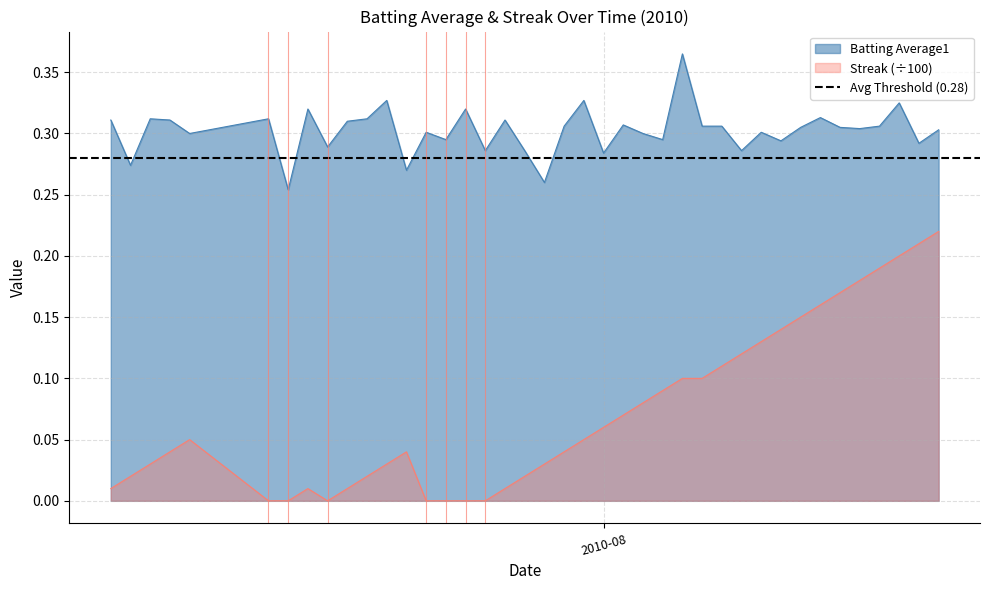

Which series has the widest spread of values?

Streak